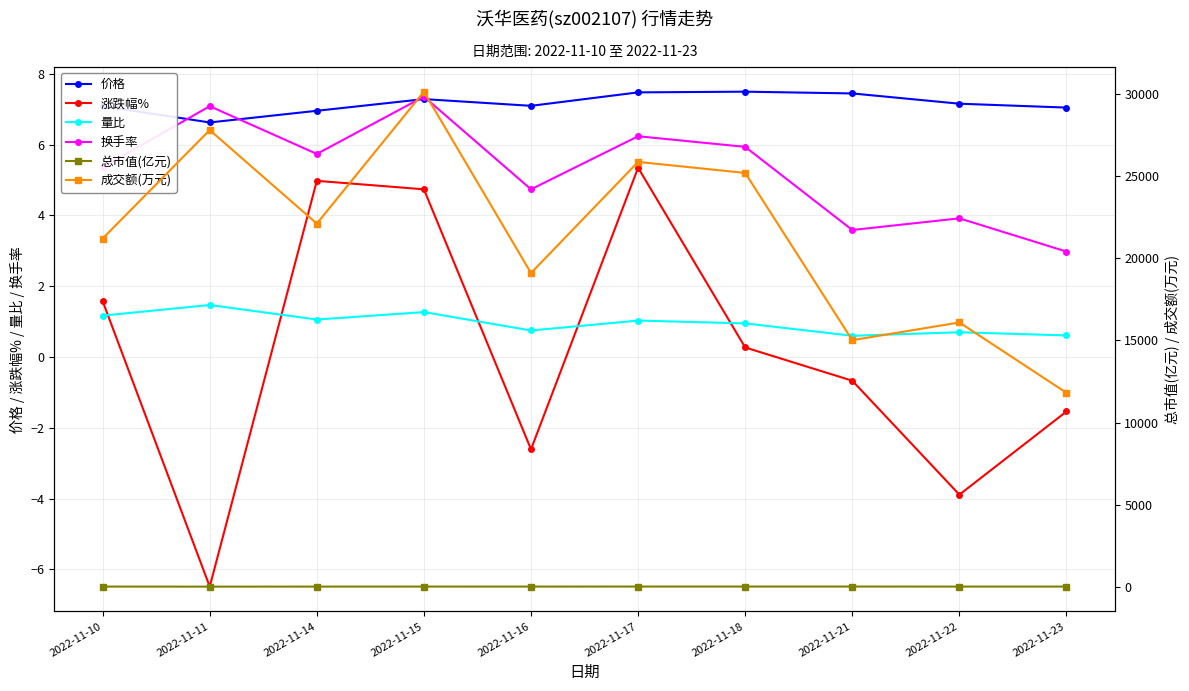

Reading right to left, what are all the values shown in this chart?

价格: 7.0	7.2	7.5	7.5	7.5	7.1	7.3	7.0	6.6	7.1
涨跌幅%: -1.5	-3.9	-0.7	0.3	5.3	-2.6	4.7	5.0	-6.5	1.6
量比: 0.6	0.7	0.6	0.9	1.0	0.8	1.3	1.1	1.5	1.2
换手率: 3.0	3.9	3.6	5.9	6.2	4.7	7.4	5.7	7.1	5.4
总市值(亿元): 40.7	41.3	43.0	43.3	43.2	41.0	42.1	40.2	38.3	40.9
成交额(万元): 11813.0	16090.0	15012.0	25174.0	25844.0	19092.0	30112.0	22095.0	27779.0	21189.0